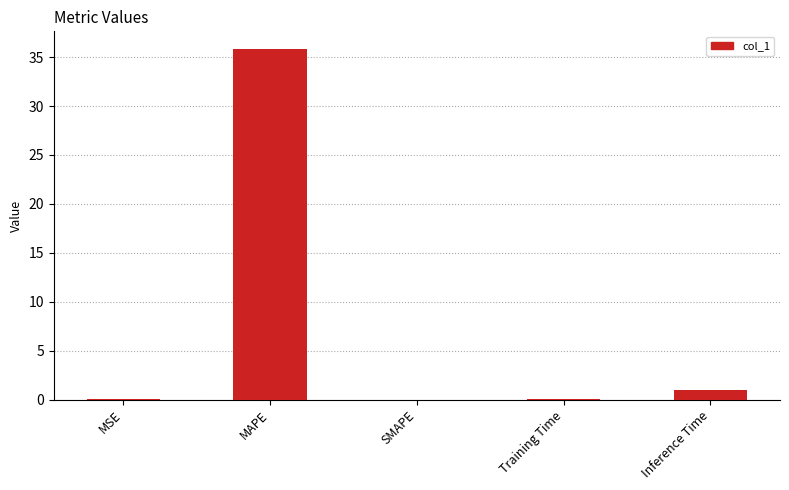

Which category has the highest value across all series?

MAPE